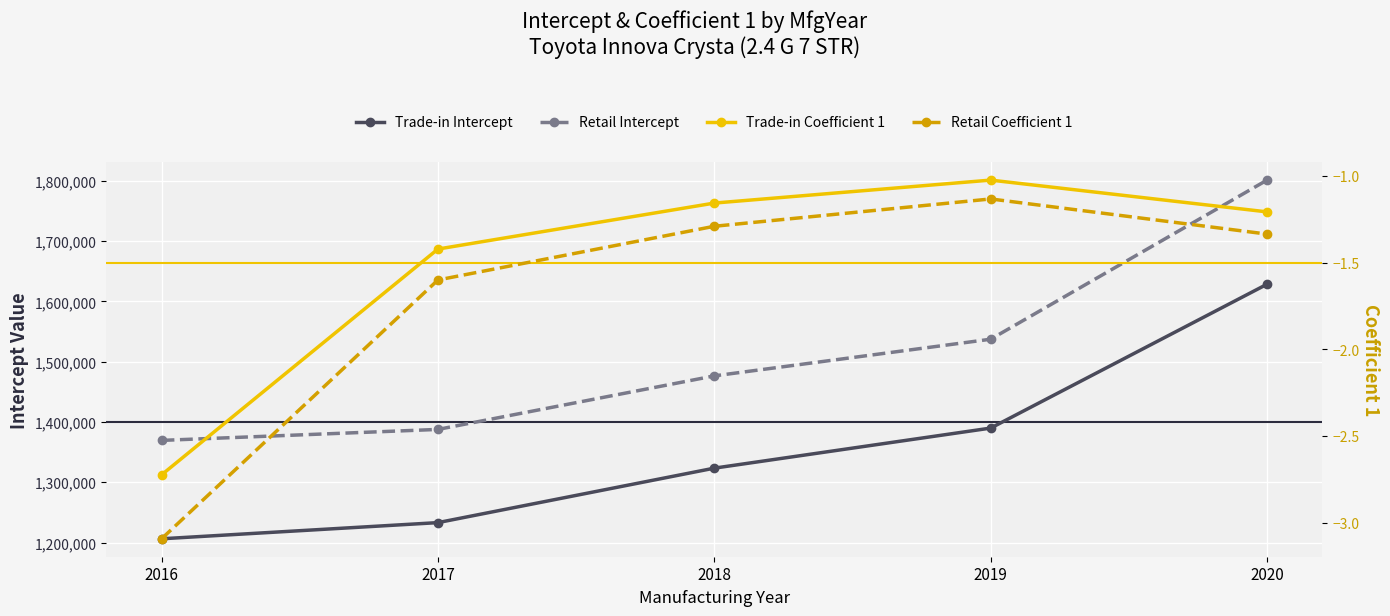

At which category is the sum across all series the highest?

2020